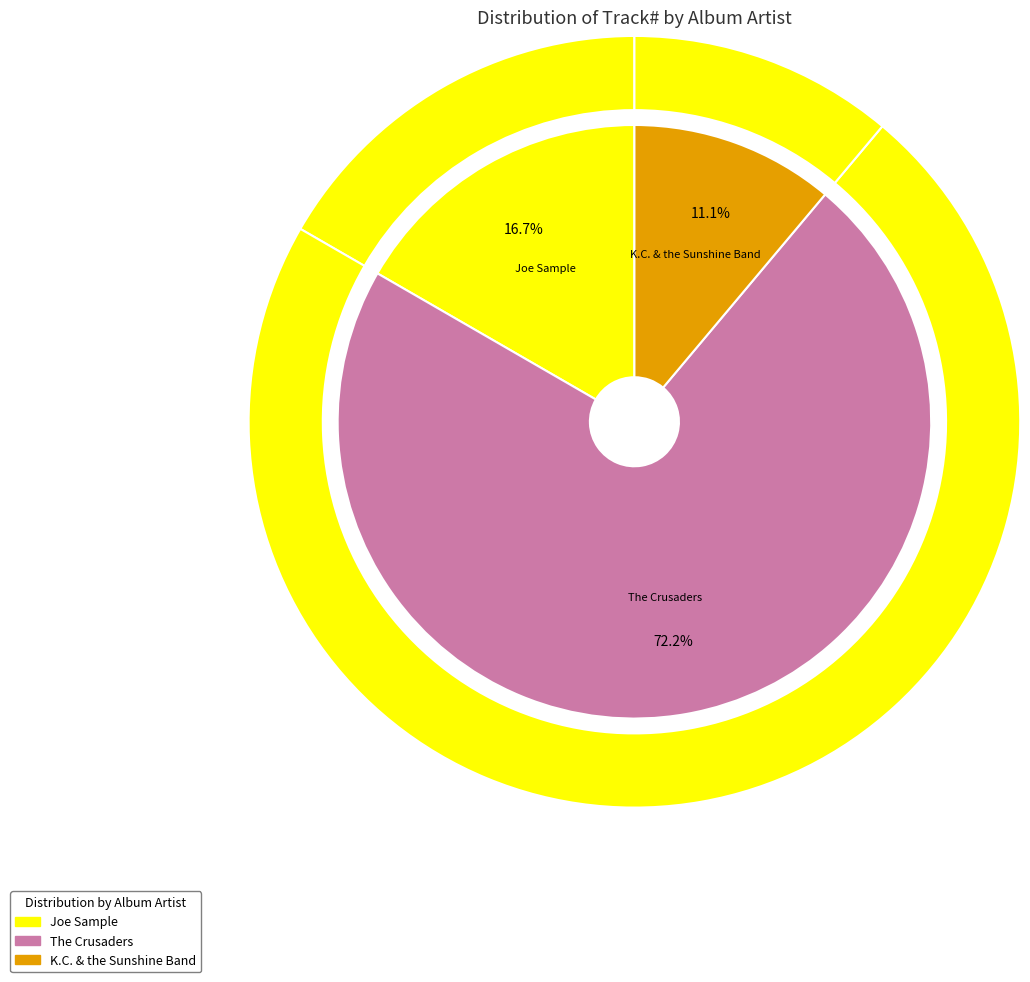

Rank the categories by value from highest to lowest.

The Crusaders, Joe Sample, K.C. & the Sunshine Band